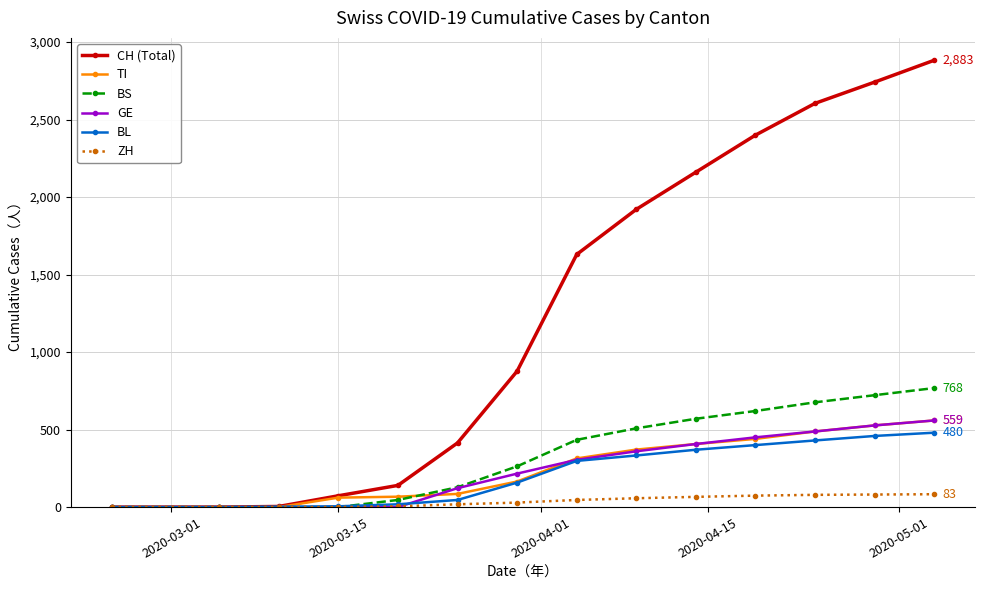

Which series has the largest total across all categories?

CH (Total)